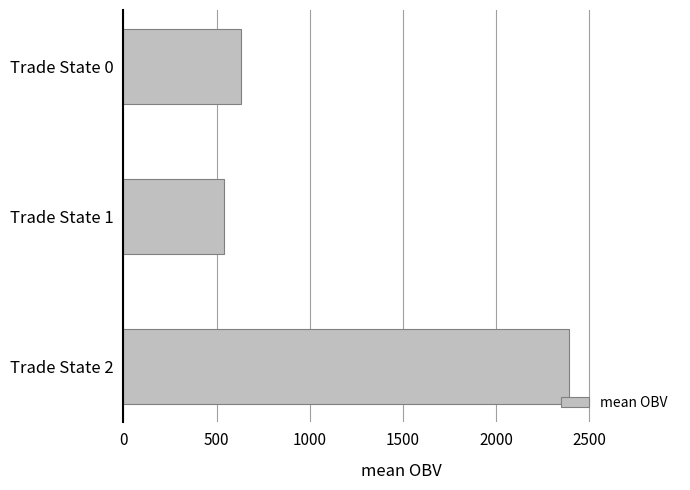

What is the value of the 2nd bar from the top?

538.5